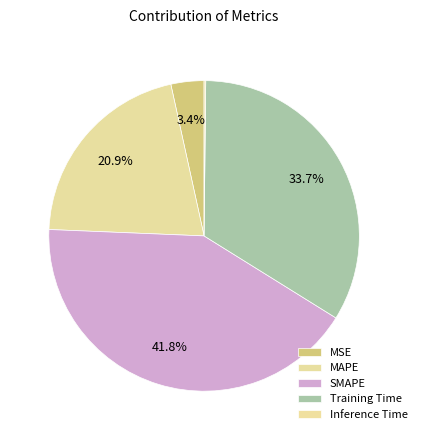

Which slice is the largest?

SMAPE